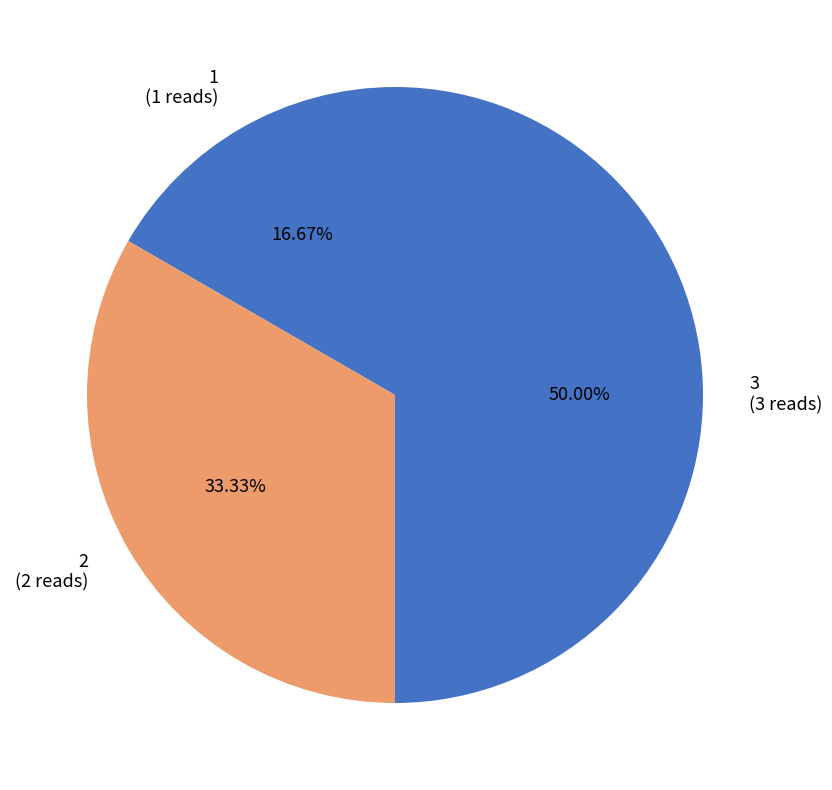

To the nearest percent, what percentage of the pie is 2?

33%